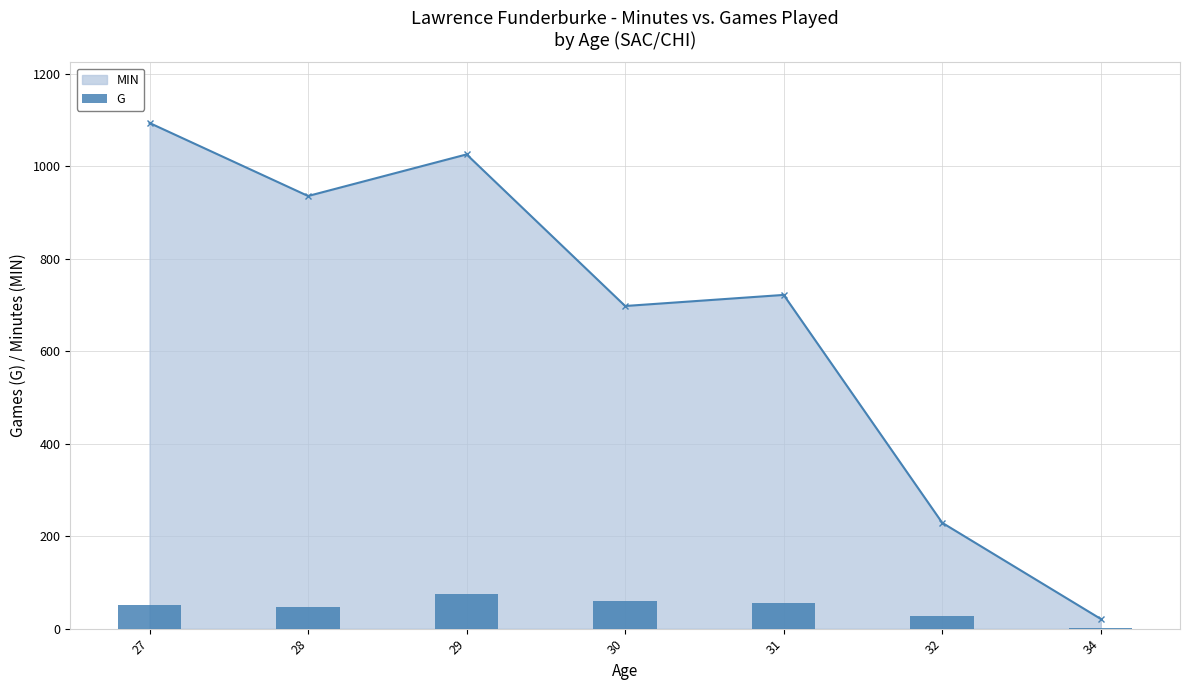

What is the minimum value shown in the chart?

2